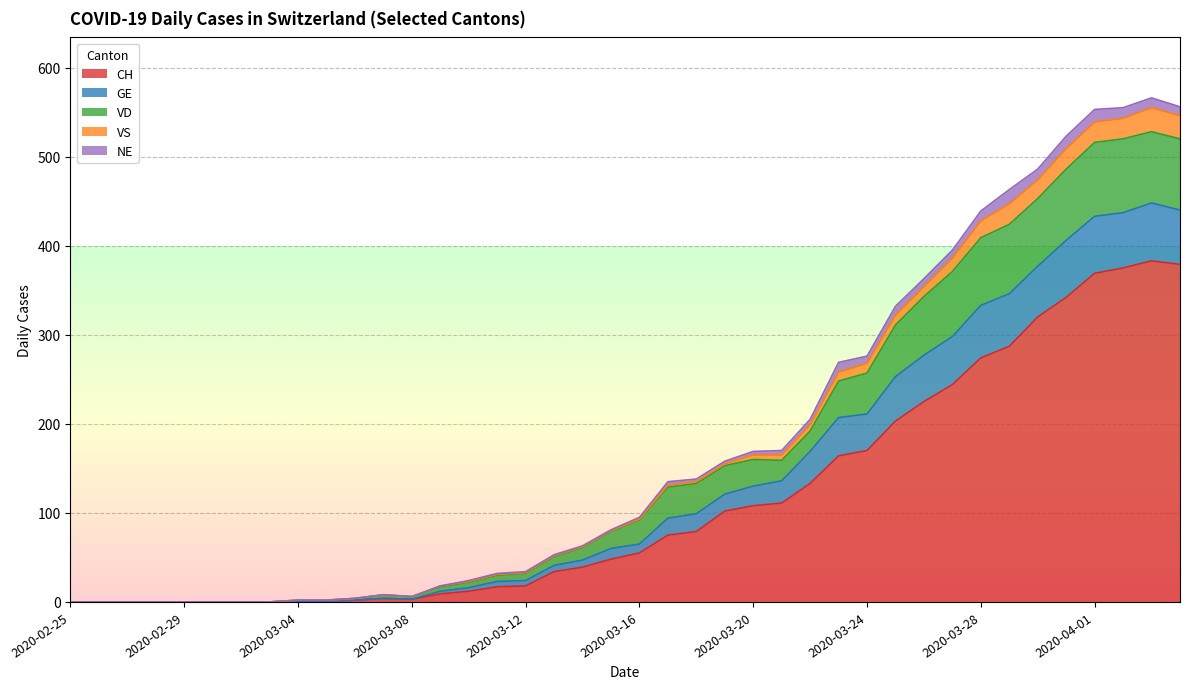

How many categories are shown in the chart?

40